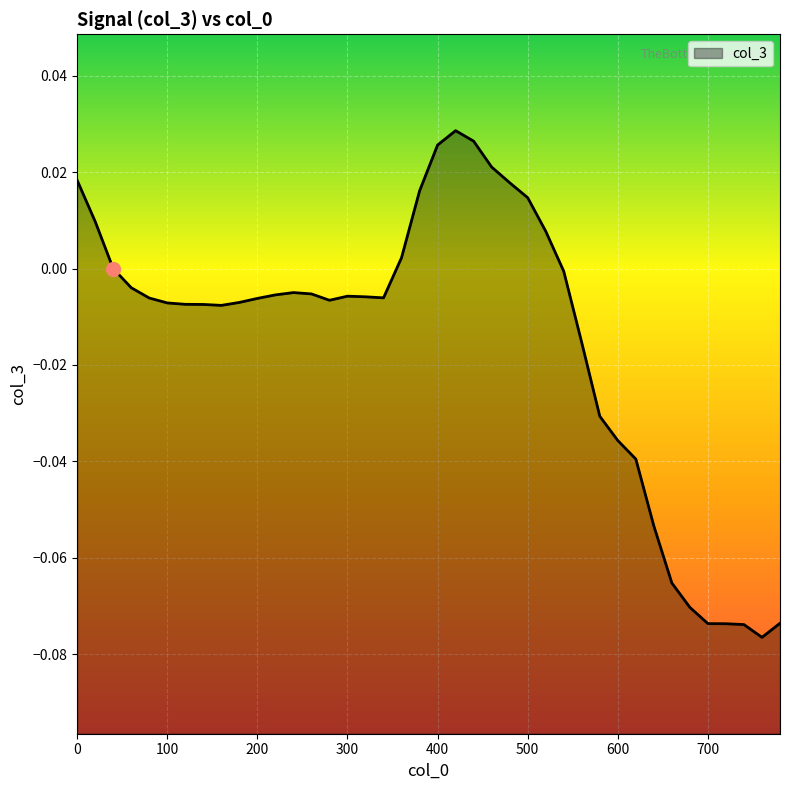

Reading left to right, list all the values displayed in this chart.

0.0	0.0	-0.0	-0.0	-0.0	-0.0	-0.0	-0.0	-0.0	-0.0	-0.0	-0.0	-0.0	-0.0	-0.0	-0.0	-0.0	-0.0	0.0	0.0	0.0	0.0	0.0	0.0	0.0	0.0	0.0	-0.0	-0.0	-0.0	-0.0	-0.0	-0.1	-0.1	-0.1	-0.1	-0.1	-0.1	-0.1	-0.1